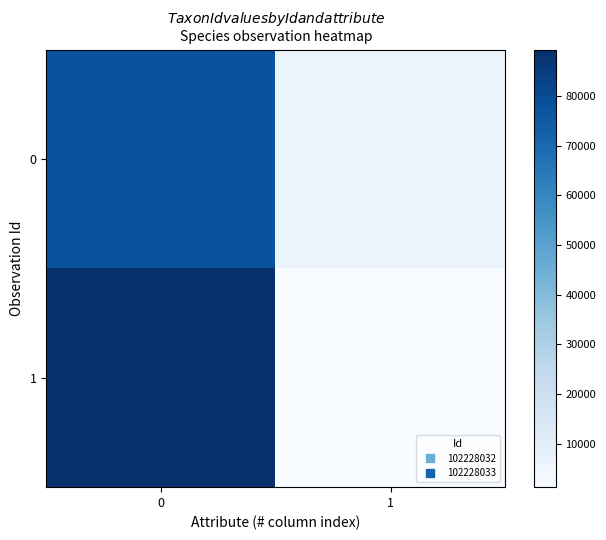

Reading left to right, what are all the values shown in this chart?

0: 0=77506	1=6425
1: 0=89392	1=1202